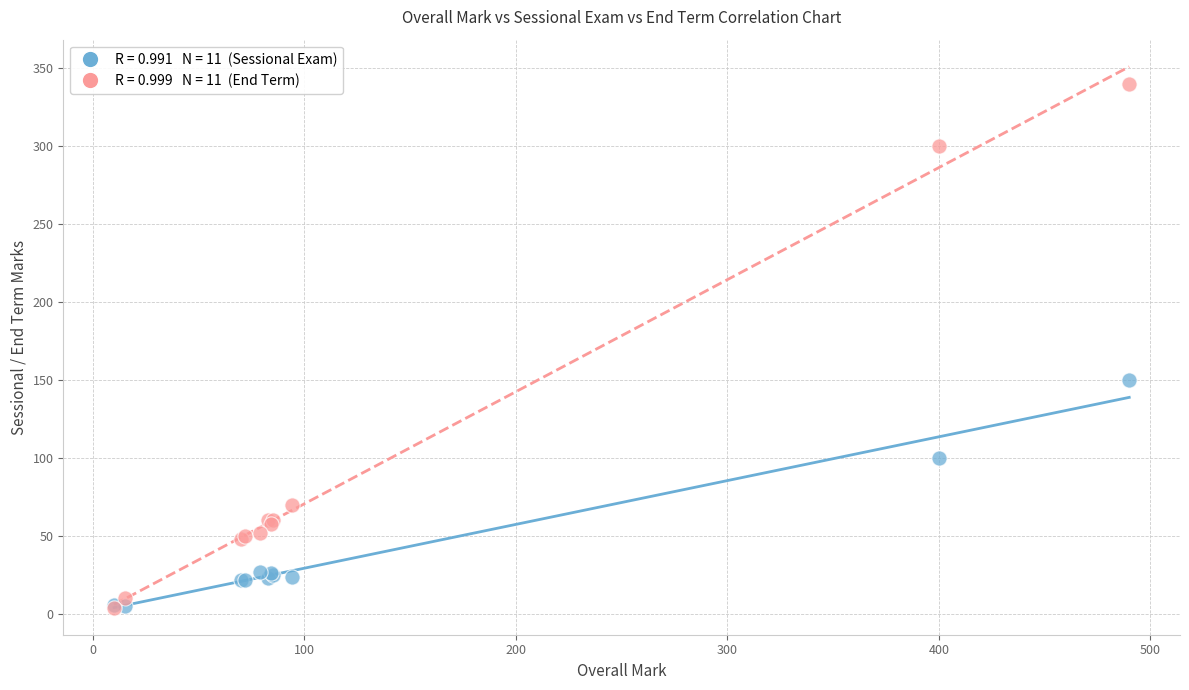

Across all series, what Y value is closest to 172?

150